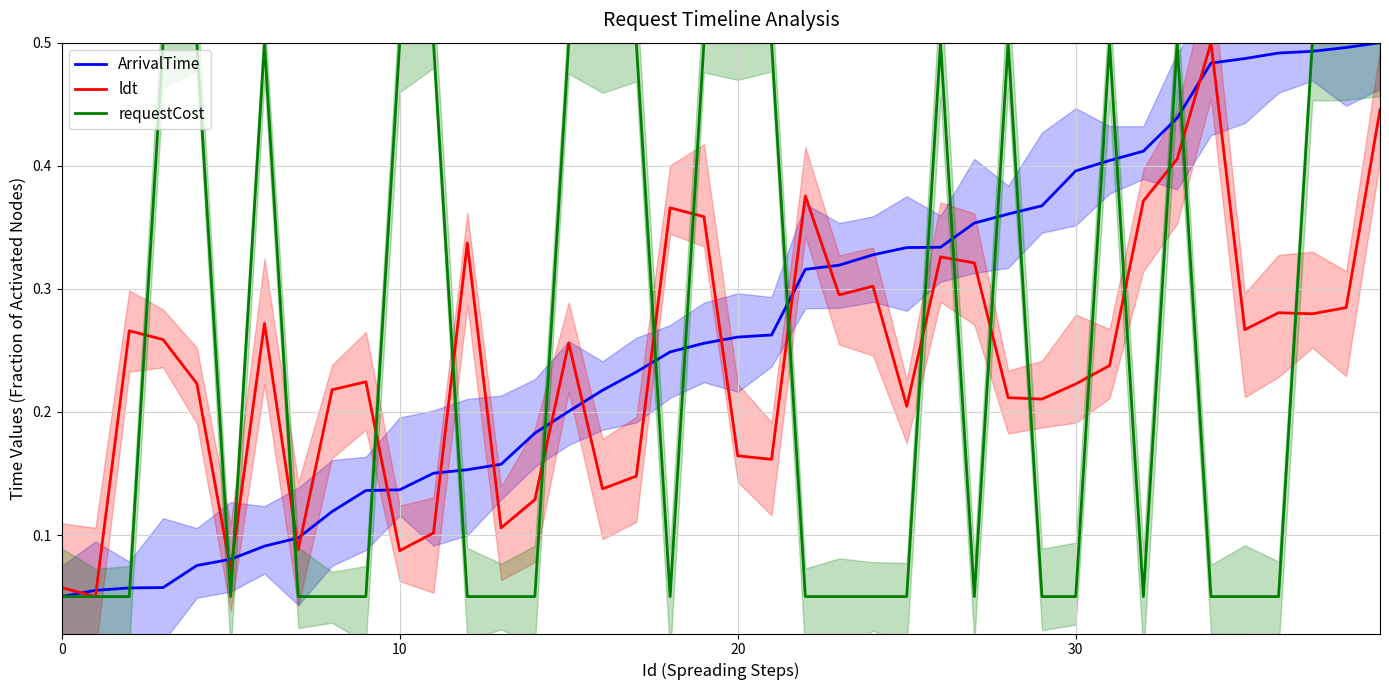

Is it true that ldt equals 0.3 at 25?

False